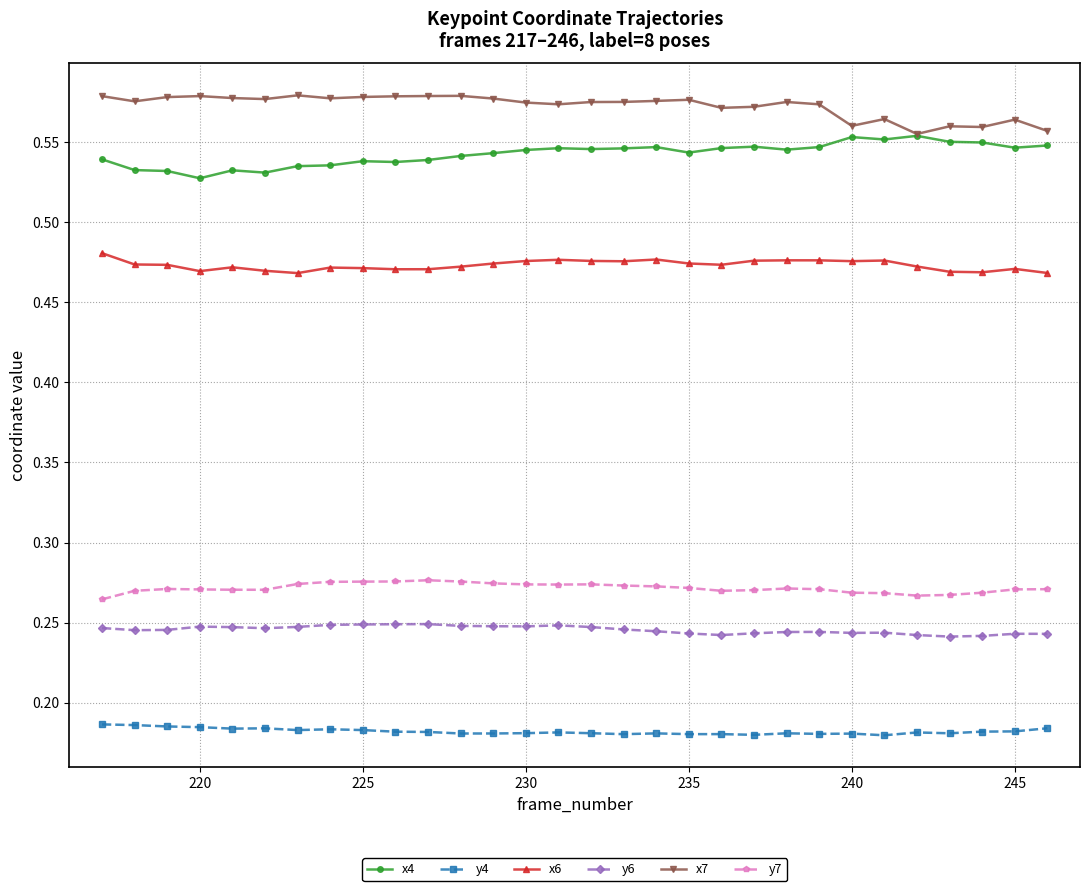

At how many categories does at least one series exceed 0?

30